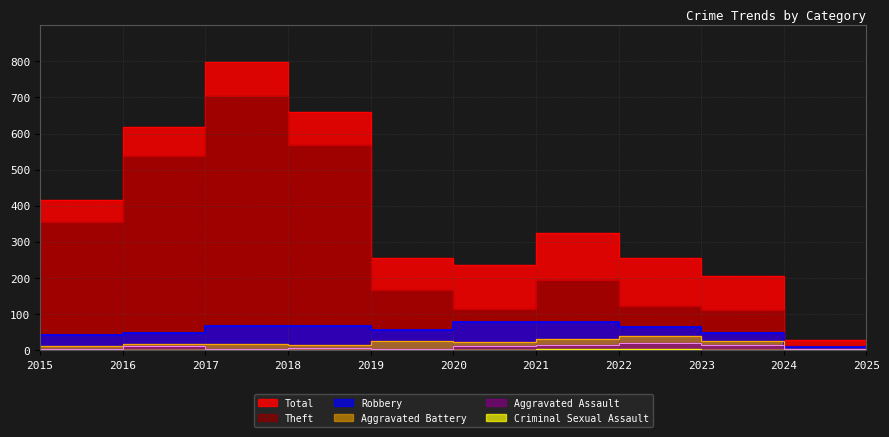

Reading right to left, what are all the values shown in this chart?

Total: 2025=29	2024=207	2023=255	2022=324	2021=236	2020=257	2019=660	2018=797	2017=617	2016=416	2015=282
Robbery: 2025=9	2024=48	2023=64	2022=80	2021=80	2020=57	2019=69	2018=67	2017=49	2016=44	2015=30
Theft: 2025=12	2024=113	2023=122	2022=194	2021=116	2020=168	2019=568	2018=705	2017=538	2016=354	2015=233
Aggravated Battery: 2025=5	2024=26	2023=40	2022=32	2021=23	2020=26	2019=14	2018=18	2017=17	2016=13	2015=13
Aggravated Assault: 2025=3	2024=16	2023=22	2022=14	2021=13	2020=4	2019=8	2018=5	2017=12	2016=3	2015=6
Criminal Sexual Assault: 2025=0	2024=2	2023=3	2022=4	2021=2	2020=0	2019=1	2018=2	2017=1	2016=2	2015=0